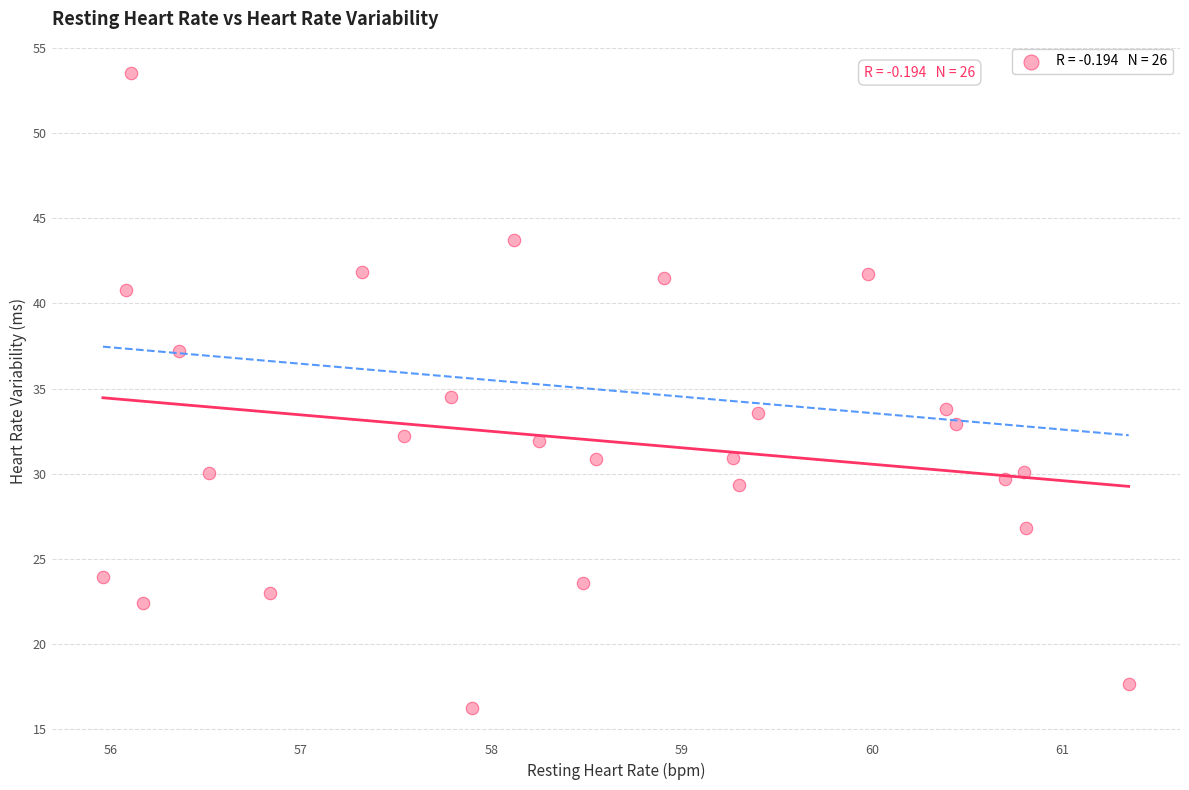

What is the range of X values (max minus min)?

5.4